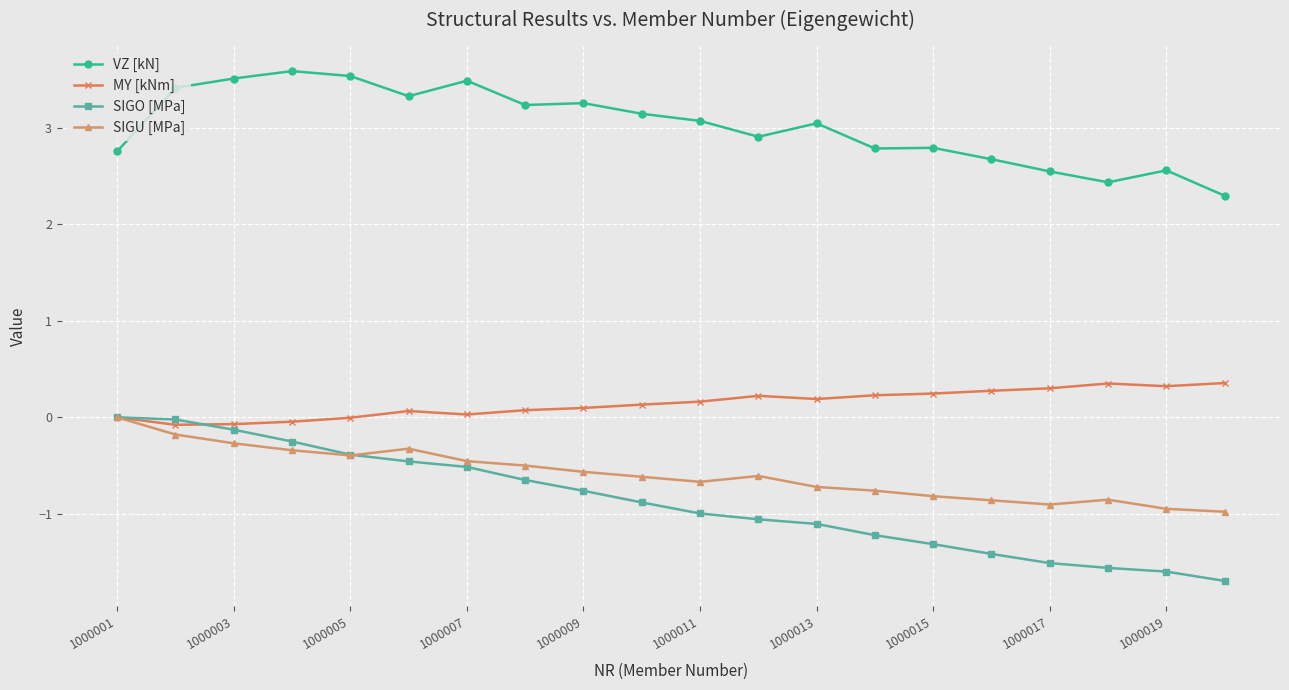

How many lines are shown in the chart?

4